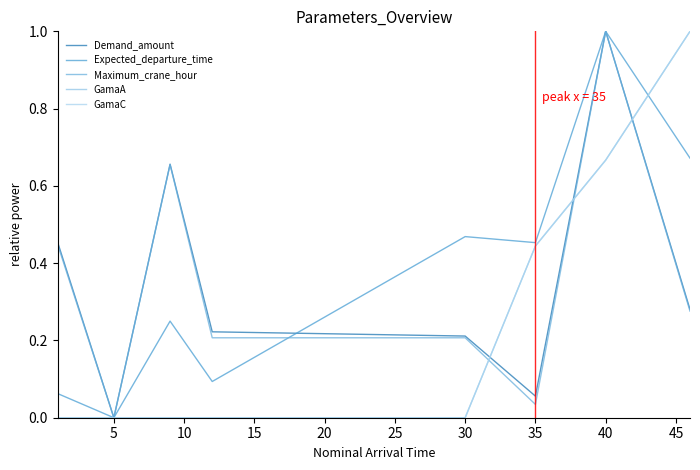

Does the chart have visible grid lines?

No